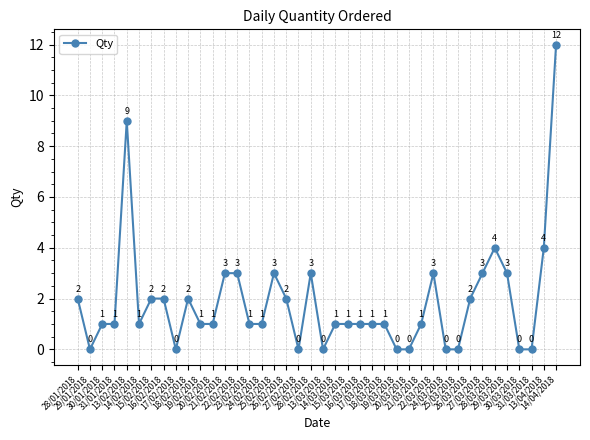

What is the difference between the maximum and minimum values?

12